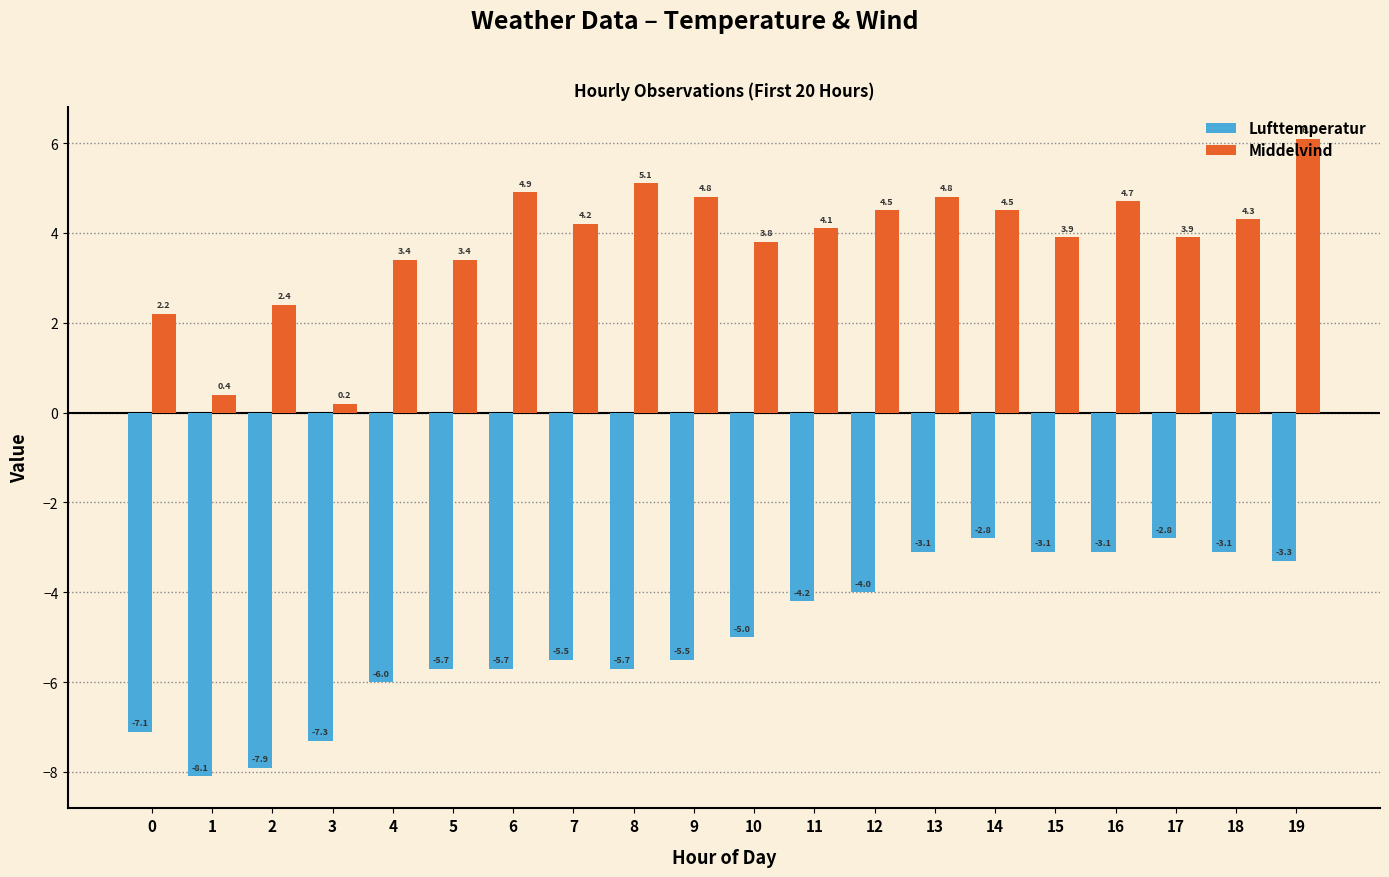

What is the value of the Middelvind bar at the 10th from the left?

4.8